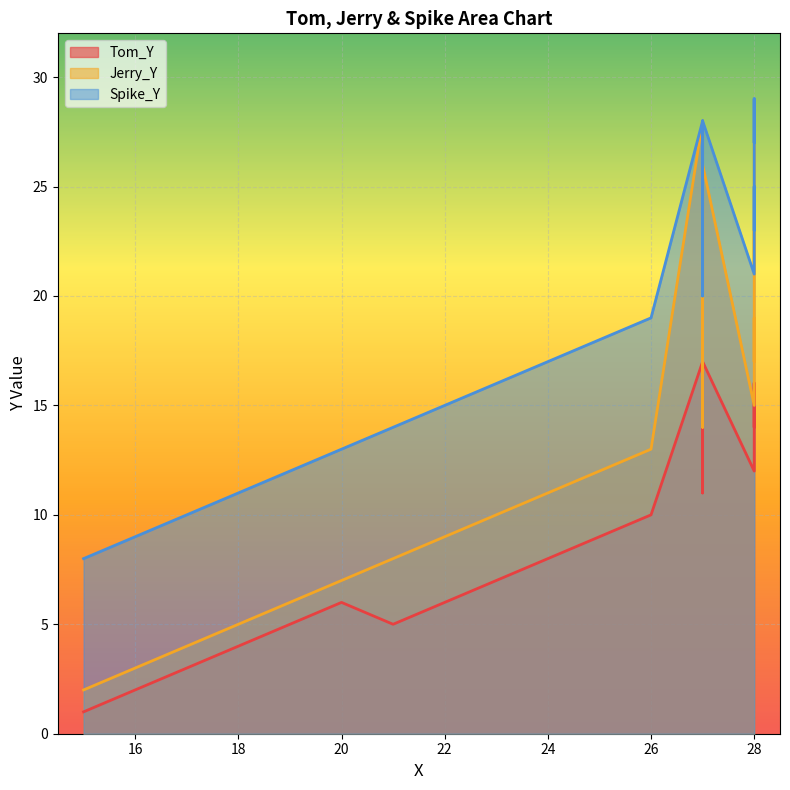

Rank the categories by Jerry_Y value from lowest to highest.

1, 2, 3, 4, 5, 6, 7, 8, 9, 10, 11, 12, 13, 14, 15, 16, 17, 18, 19, 20, 21, 22, 23, 24, 25, 26, 0, 27